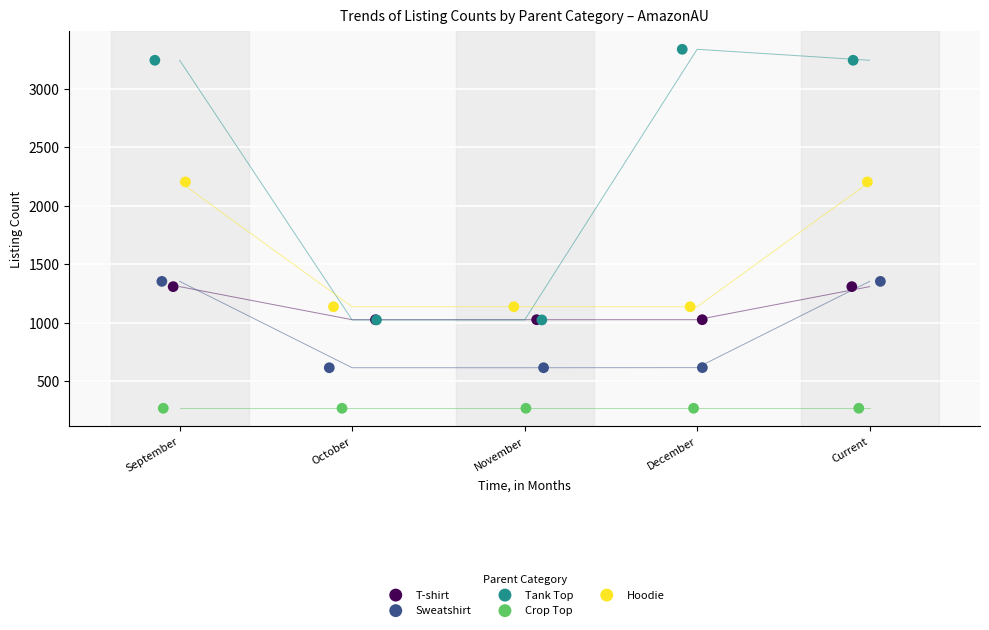

Which series contains the highest Y value?

Tank Top